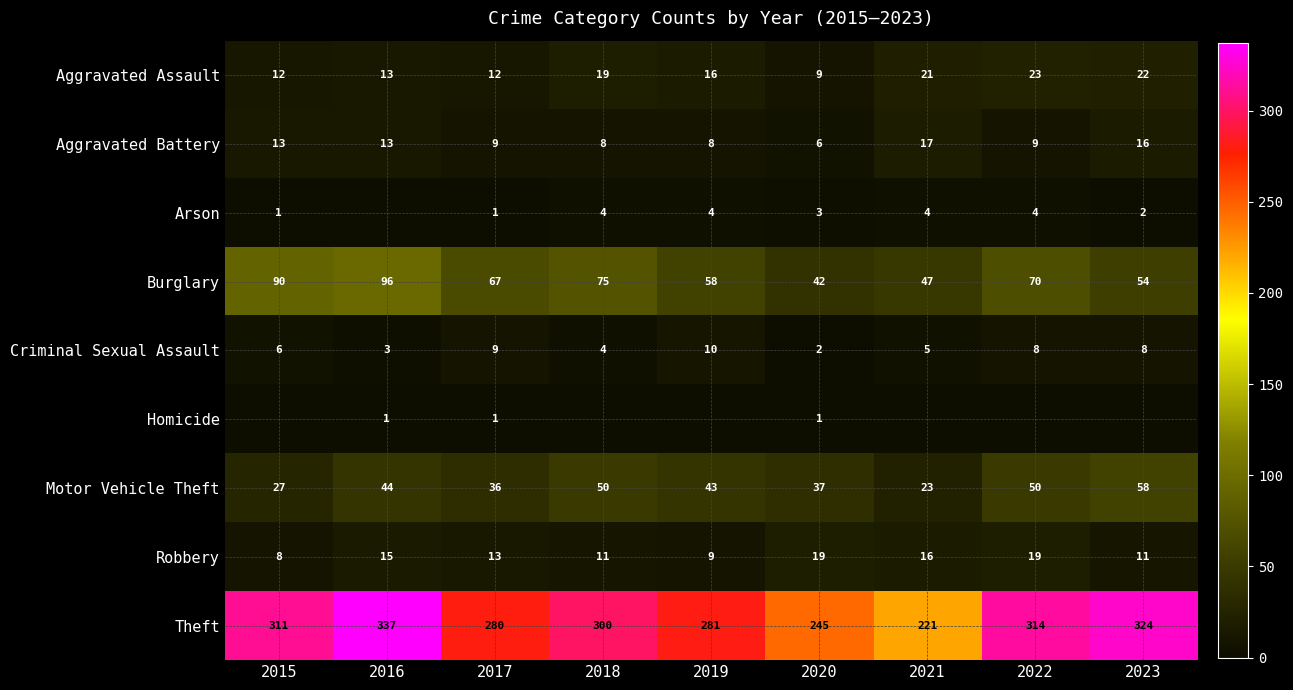

What is the difference between the maximum and minimum values in the Robbery series?

11